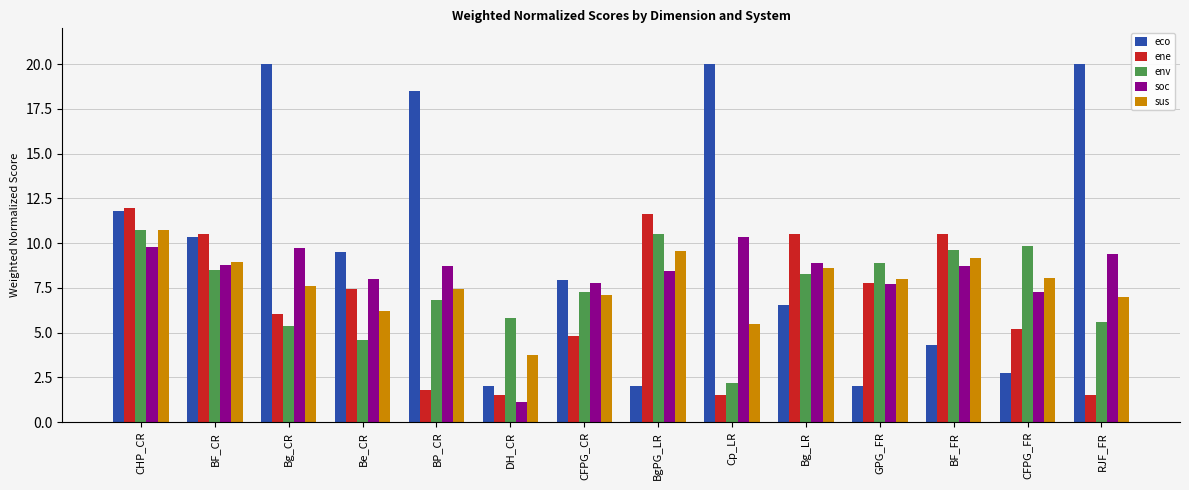

At which label does soc first exceed 8?

CHP_CR